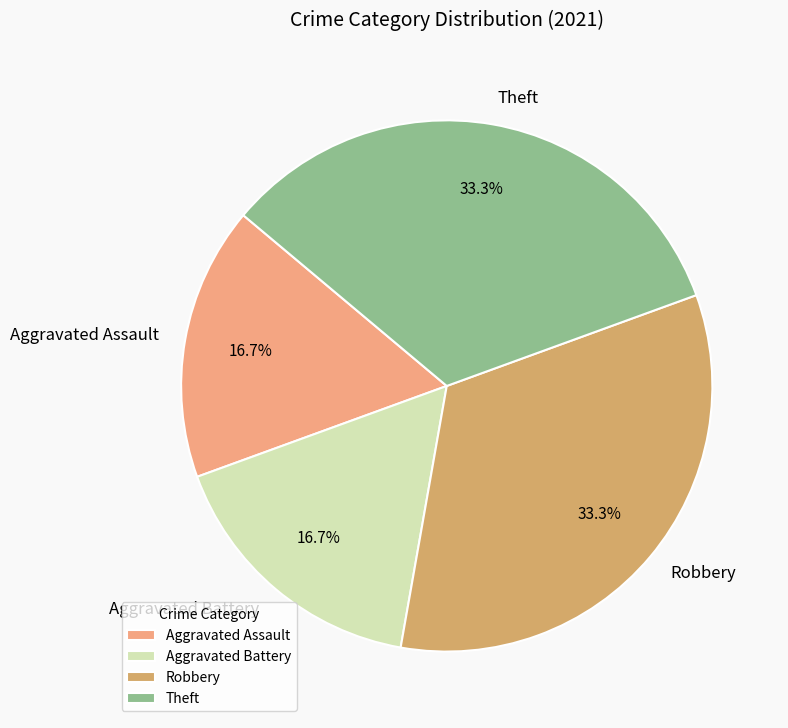

Does Robbery represent more than half of the total?

No